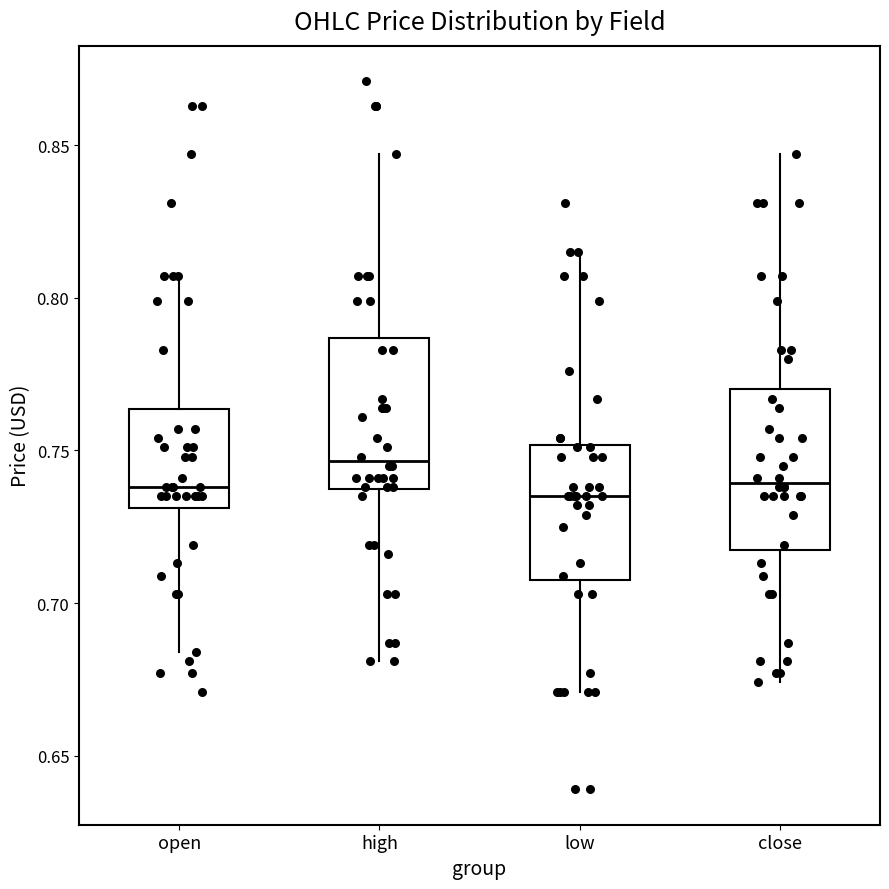

Where does the median line of the box for high sit on the y-axis? The values are not printed on the chart, so give them approximately, as read against the axis.

0.745